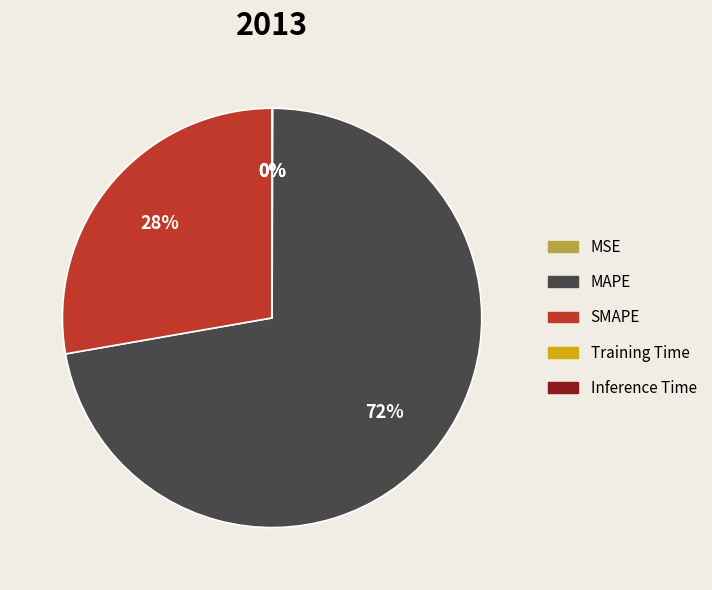

What percentage is the SMAPE slice, to the nearest percent?

28%